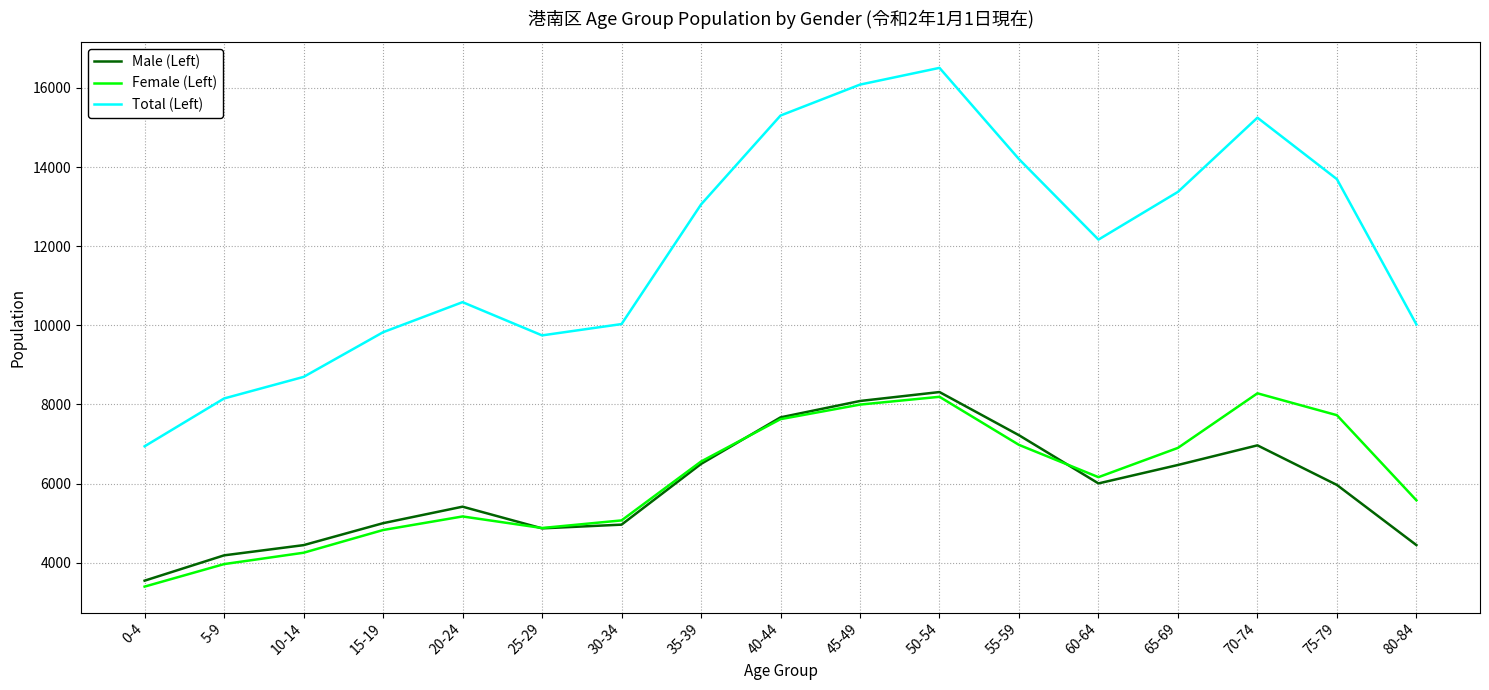

What position from the left is 45-49?

10